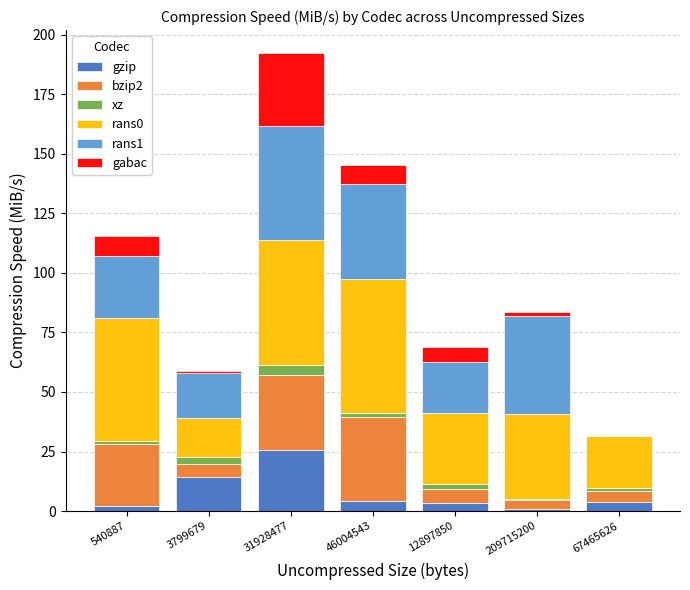

True or false: gzip has a value of 22.5 at 3799679.

False